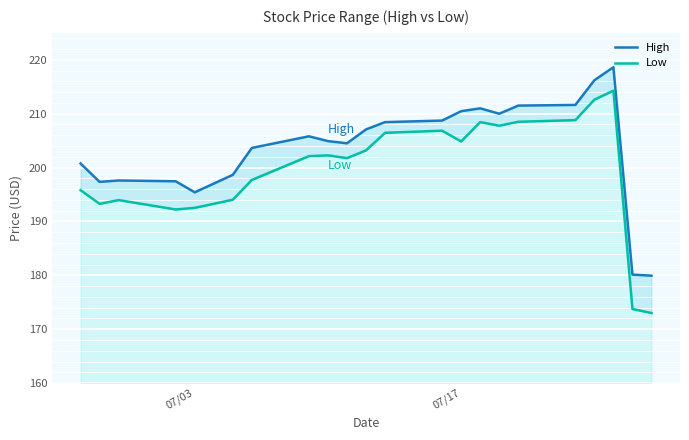

The value of High at 07/03 is 195.4. True or false?

True